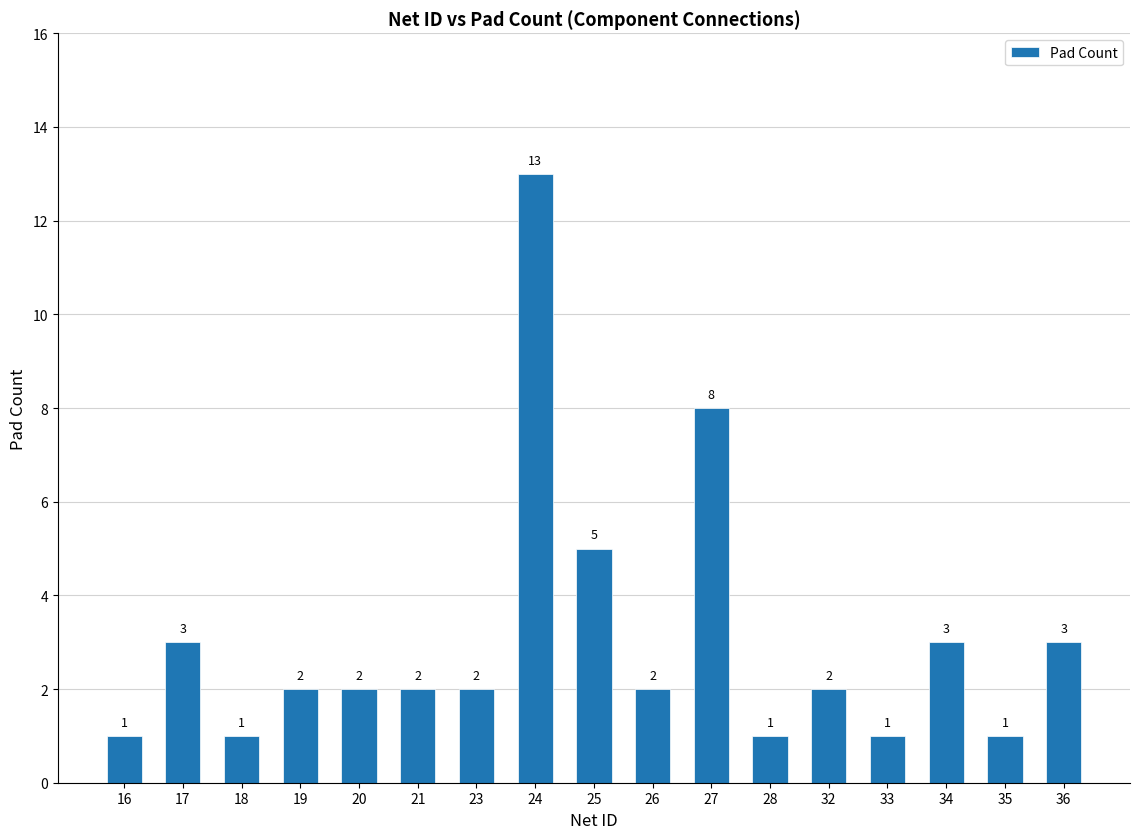

At which label does the data first exceed 2?

17